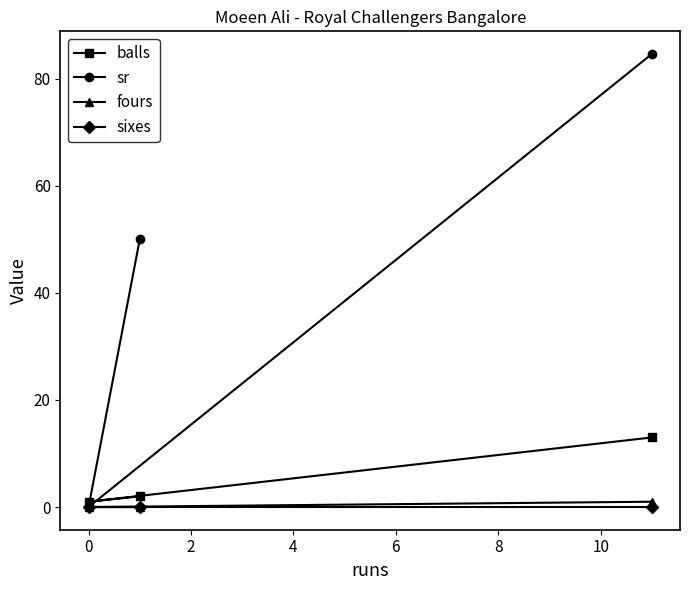

Which series has the largest total across all categories?

sr